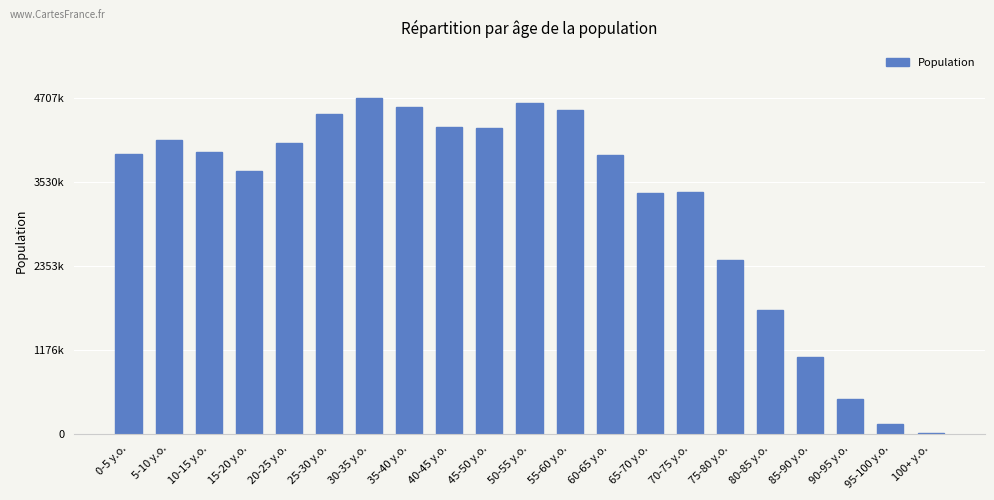

At which label is the value closest to 2361500?

75-80 y.o.